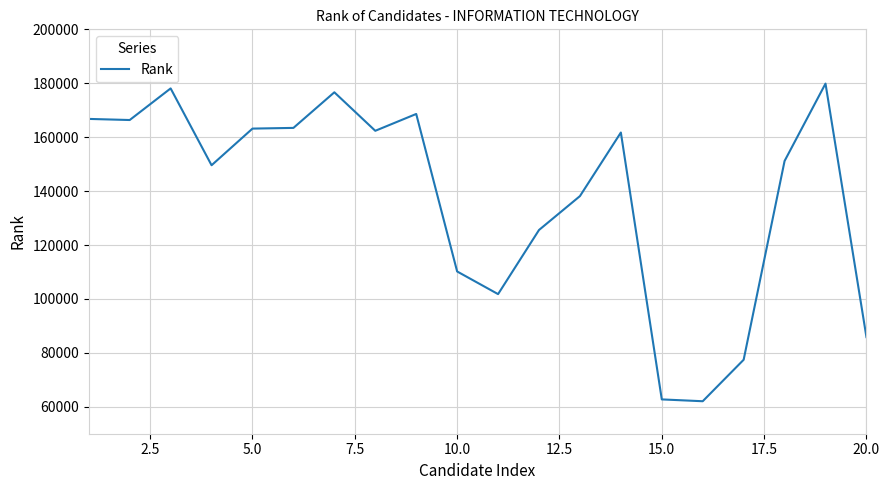

How many values are below 161724?

10